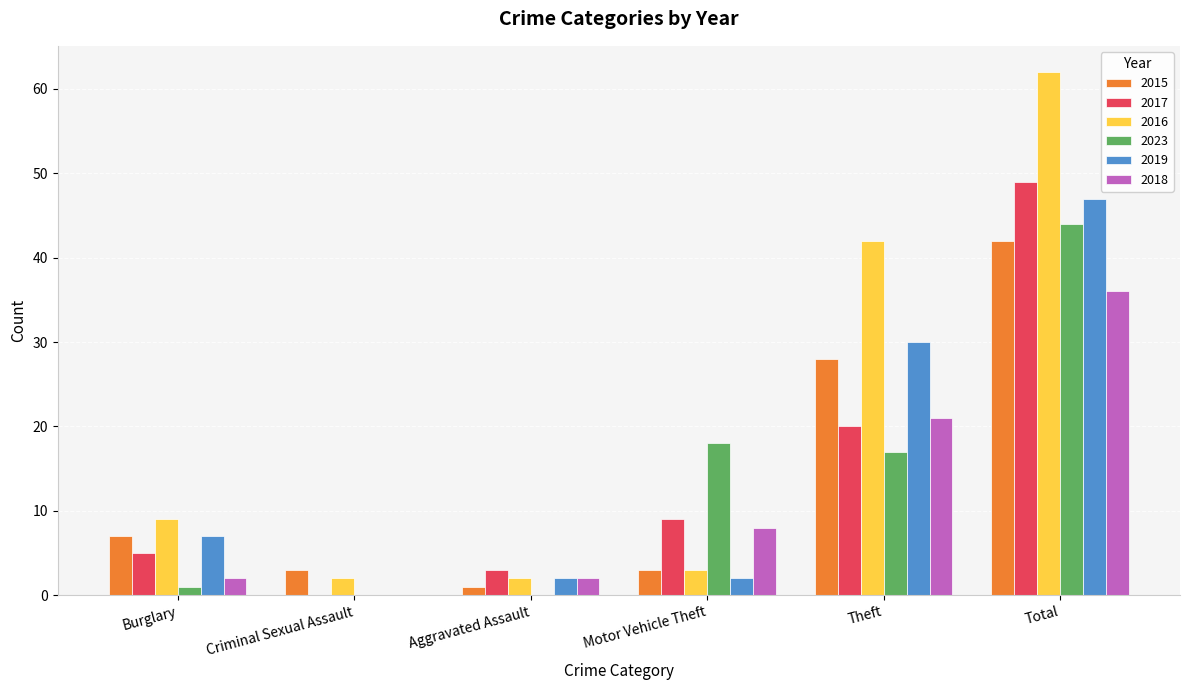

What is the spread (max minus min) of values at Theft?

25